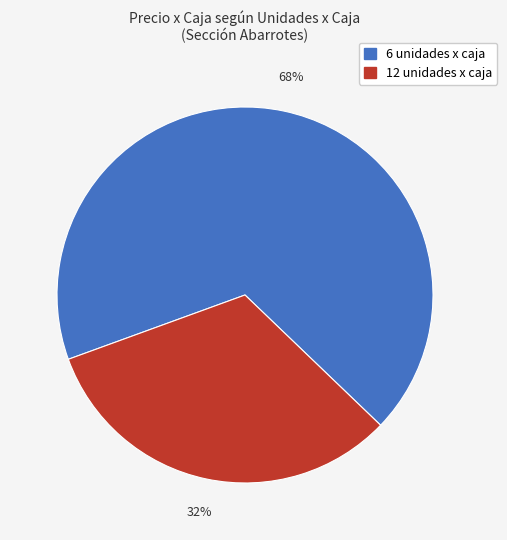

Is there any slice that represents more than half of the pie?

Yes